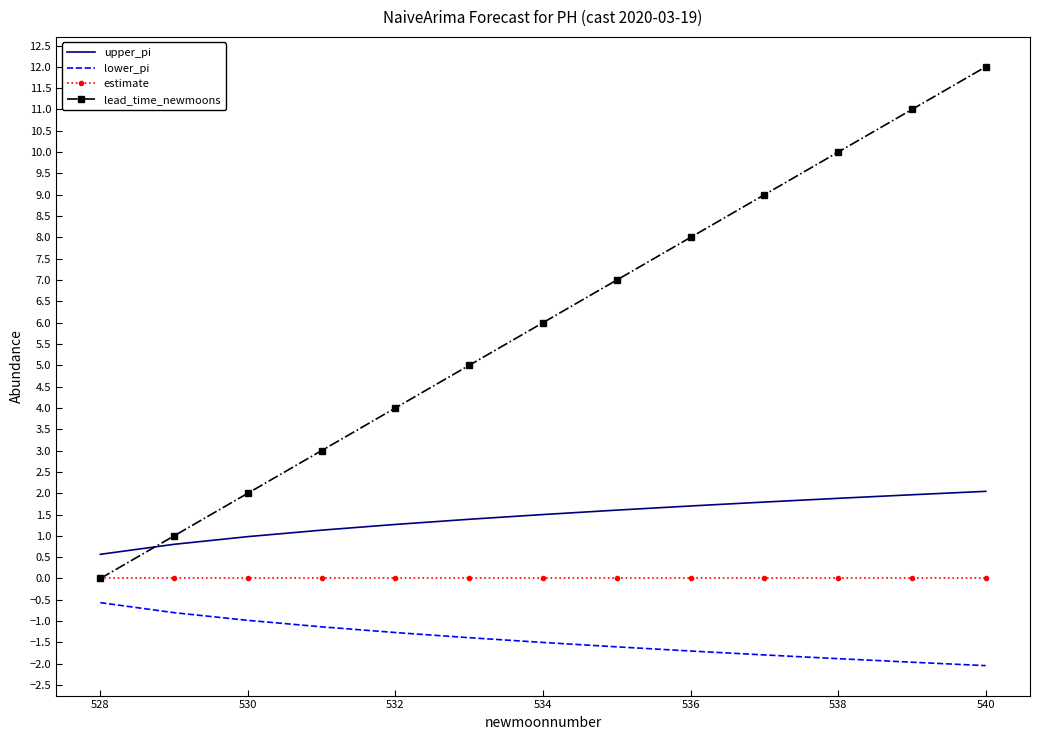

Which series has the largest total across all categories?

lead_time_newmoons